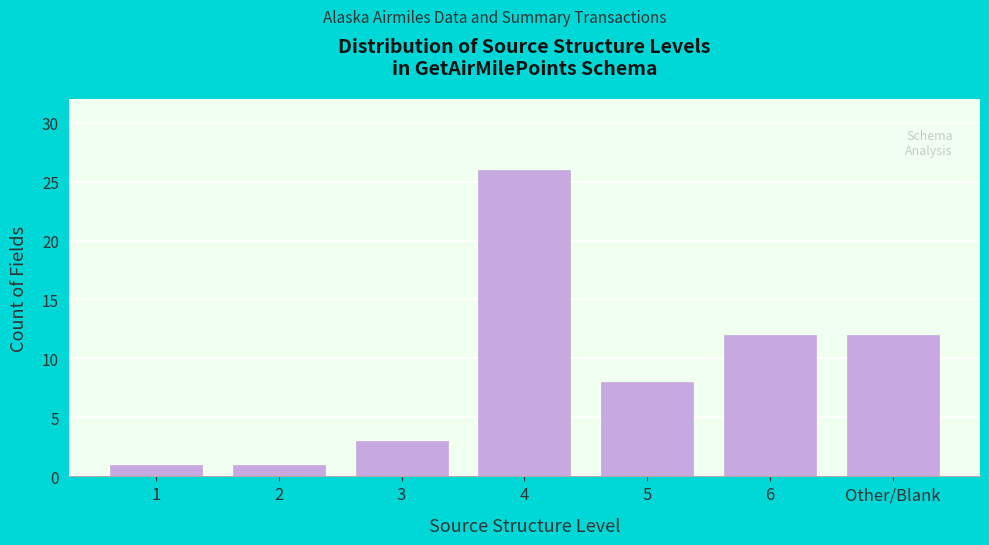

Reading left to right, list all the values displayed in this chart.

1=1	2=1	3=3	4=26	5=8	6=12	Other/Blank=12